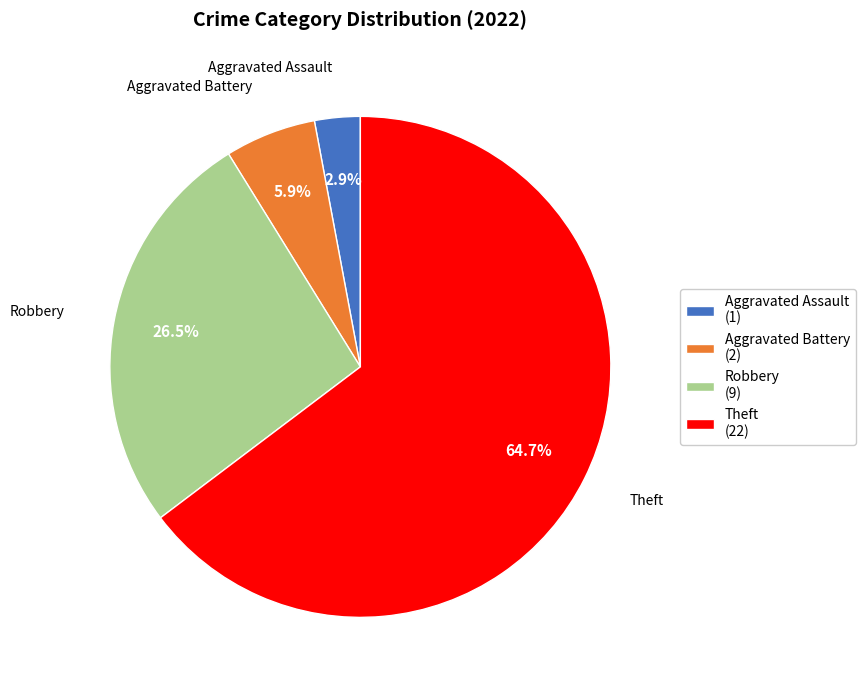

Does Robbery (9) account for over 50% of the chart?

No